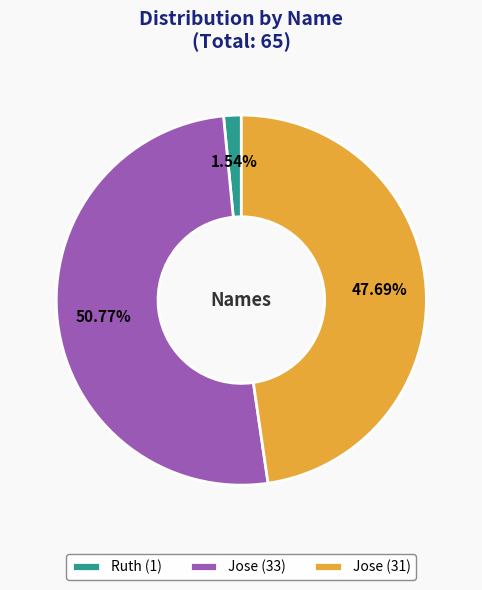

Is the sum of Jose (31) and Jose (33) greater than half?

Yes